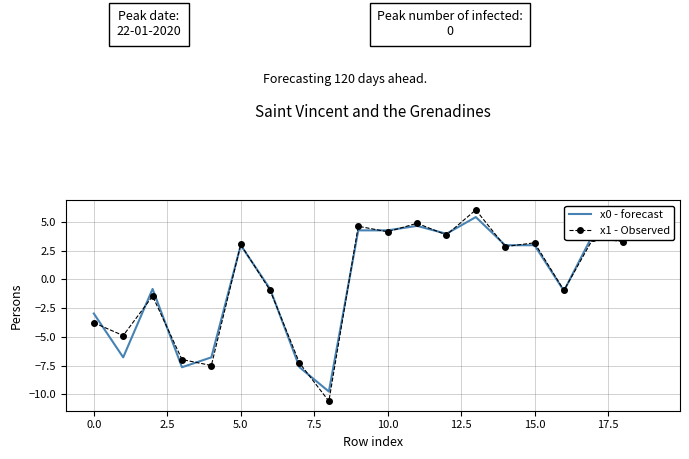

What is the minimum value for x1 - Observed?

-10.6